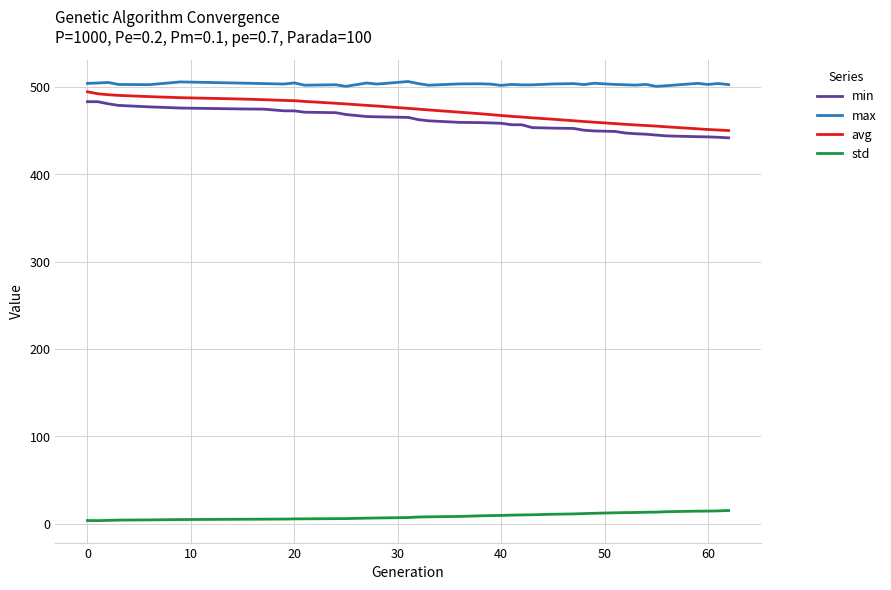

Which series has the widest spread of values?

avg